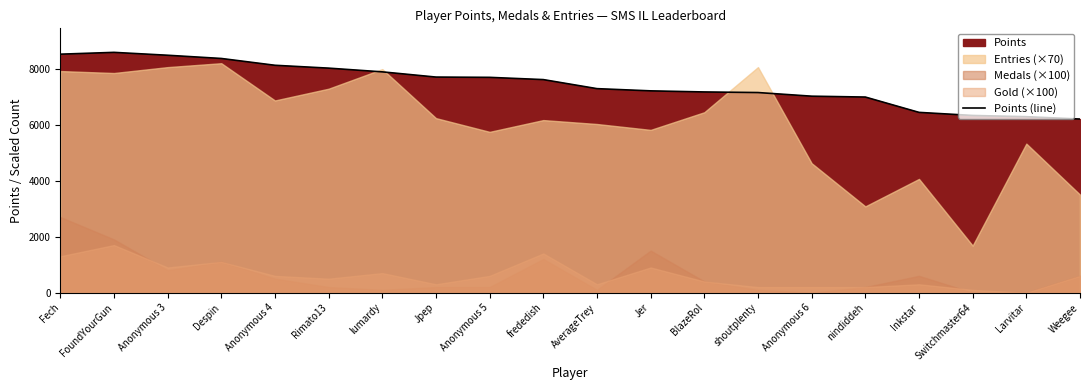

Rank the categories by value from lowest to highest.

Weegee, Larvitar, Switchmaster64, Inkstar, nindiddeh, Anonymous 6, shoutplenty, BlazeRol, Jer, AverageTrey, frededish, Anonymous 5, Jpep, lumardy, Rimato13, Anonymous 4, Despin, Anonymous 3, Fech, FoundYourGun